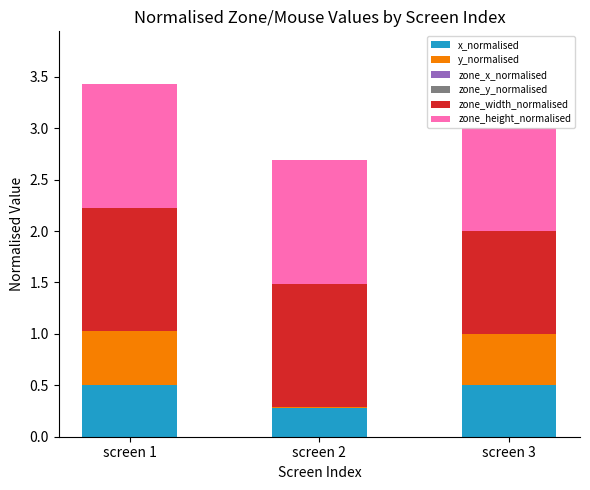

The x_normalised series shows 0.8 at screen 1. True or false?

False